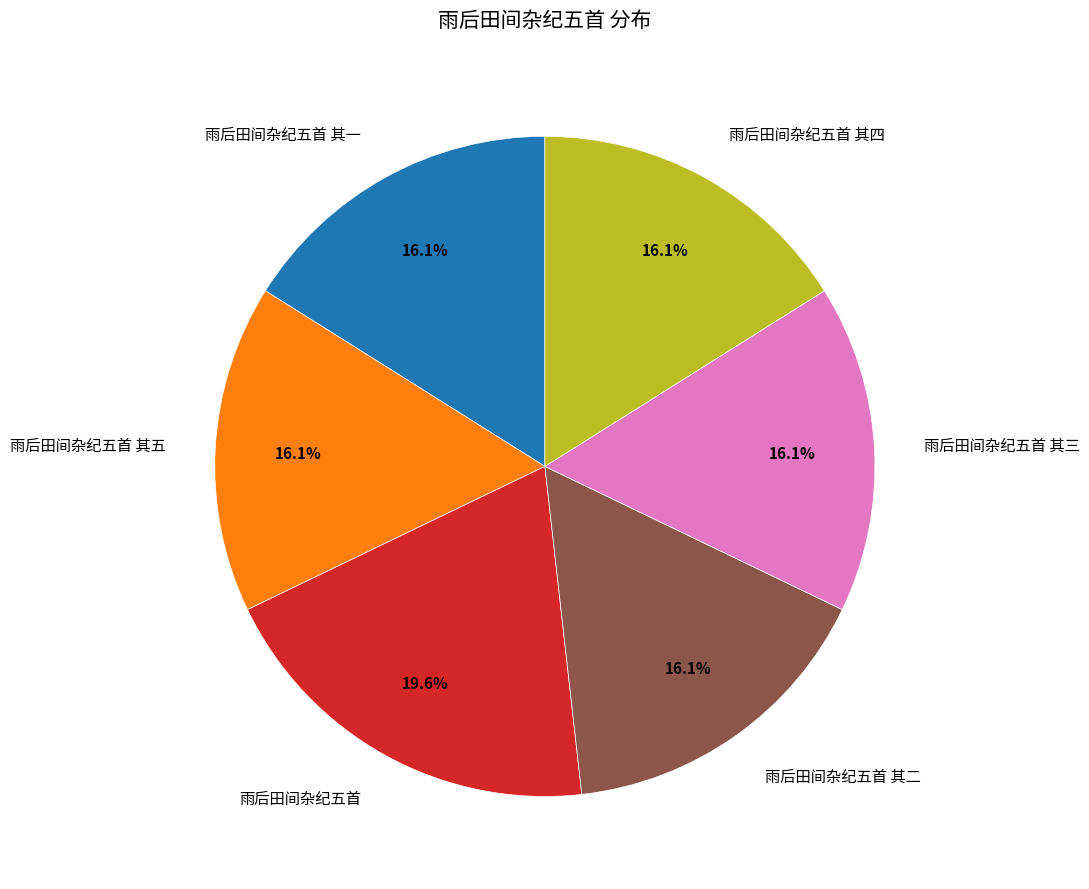

Is there any slice that represents more than half of the pie?

No